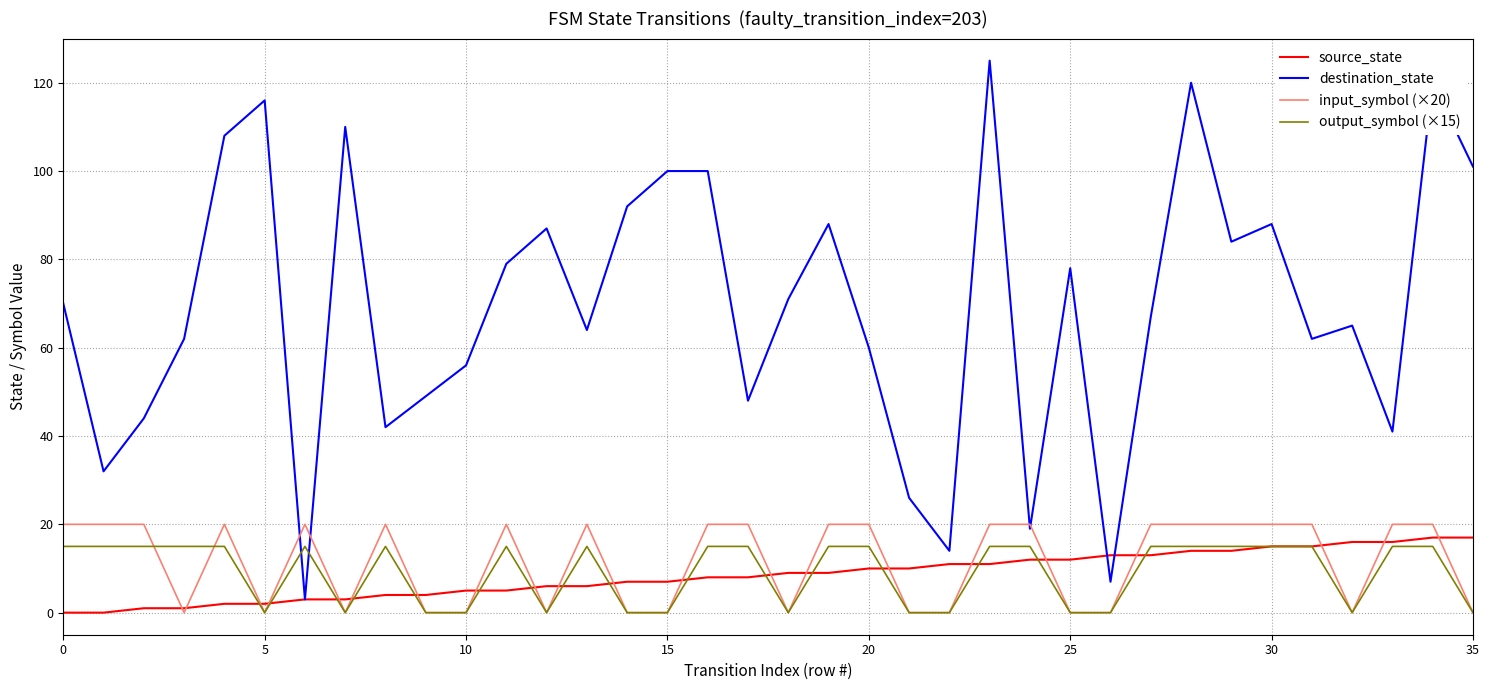

Which series has the largest total across all categories?

destination_state